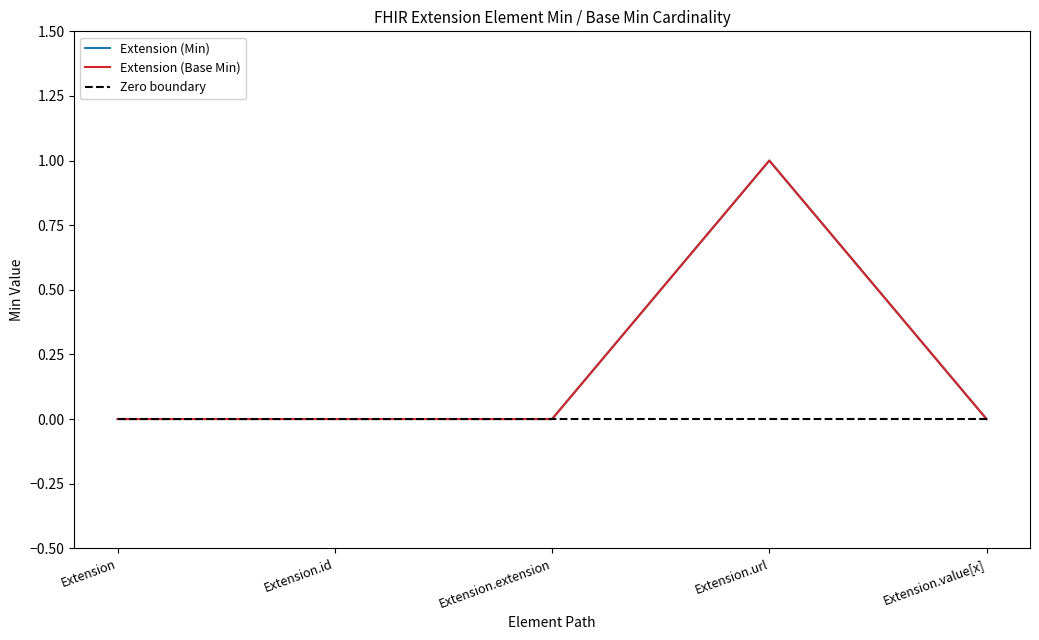

The value of Extension (Base Min) at Extension.value[x] is 1. True or false?

False